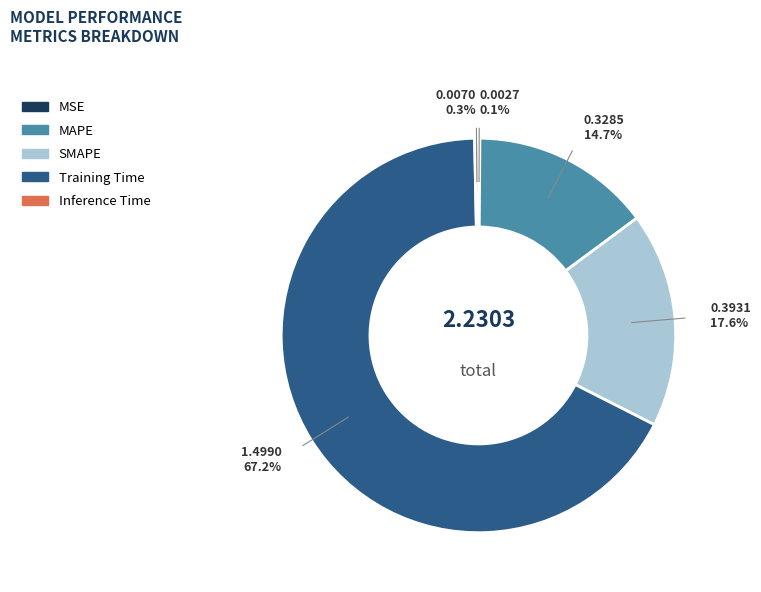

Is the sum of Training Time and Inference Time greater than half?

Yes